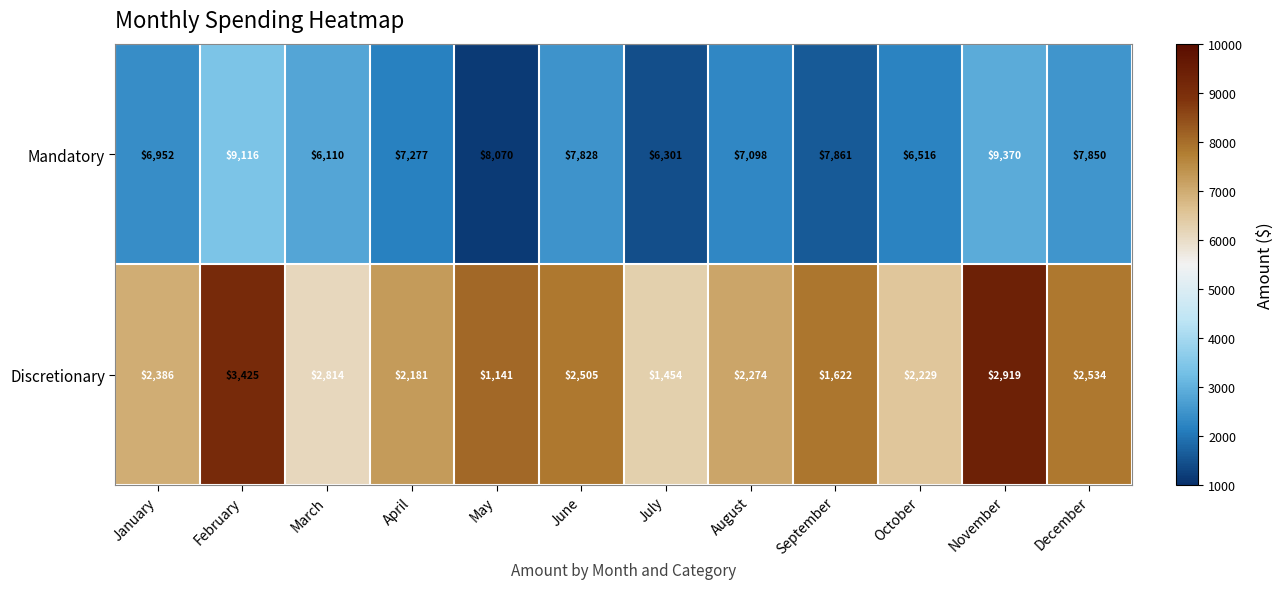

The Mandatory series shows 3356 at October. True or false?

False